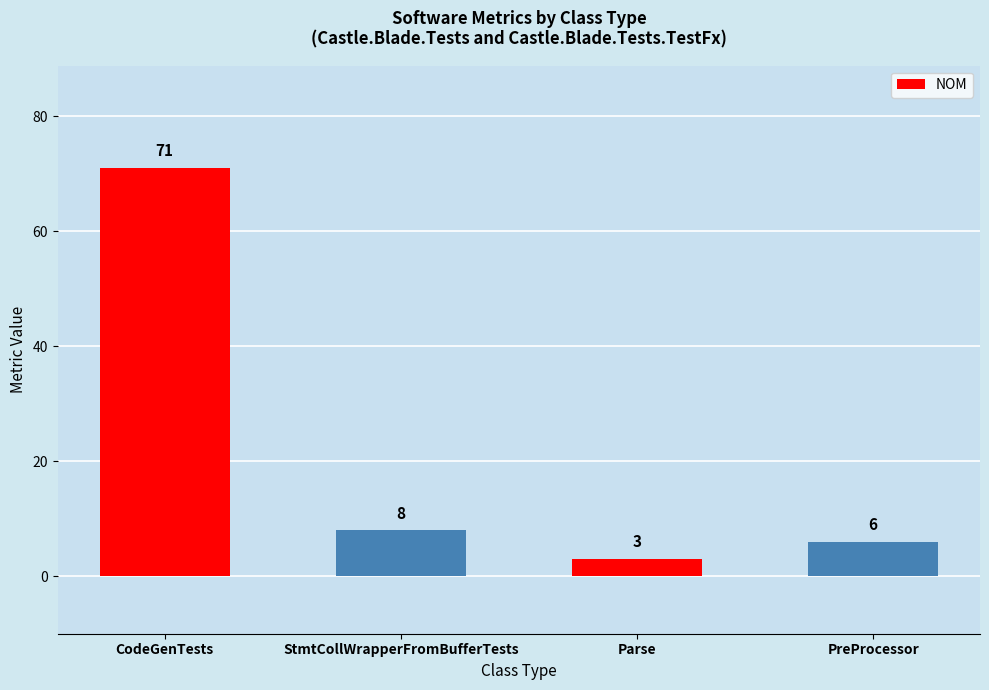

List the labels in order of value, smallest first.

Parse, PreProcessor, StmtCollWrapperFromBufferTests, CodeGenTests